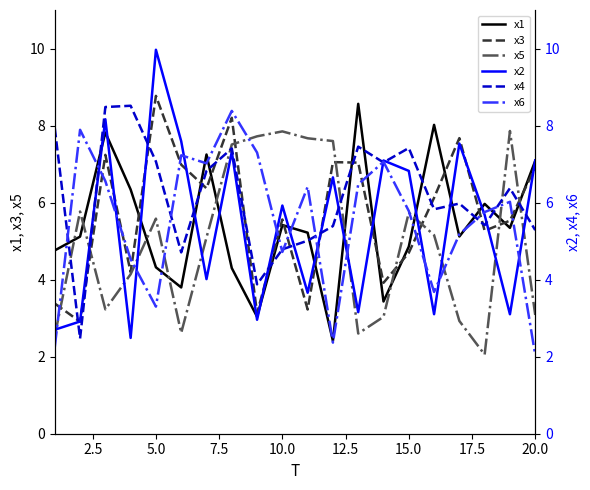

Which category has the highest value in the x3 series?

5.0